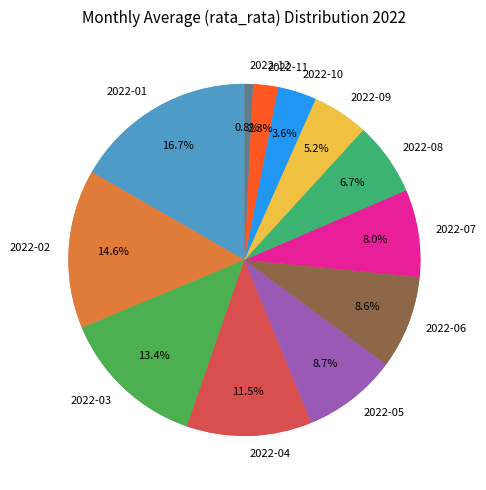

Combined, what portion of the pie is 2022-08 and 2022-11?

9.0%